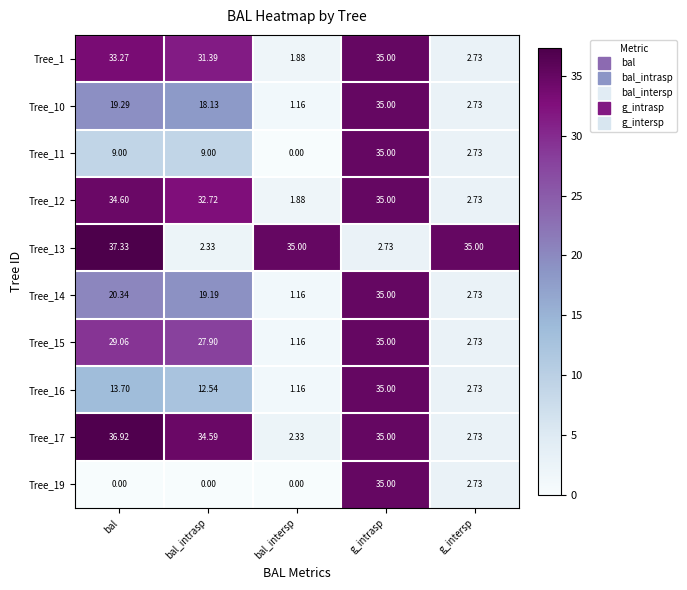

What is the difference between the highest and lowest values at g_intersp?

32.3